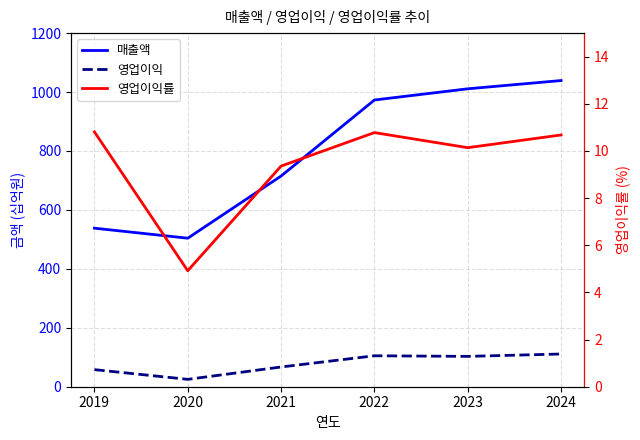

What is the sum of the 영업이익 values at 2023 and 2021?

170.0